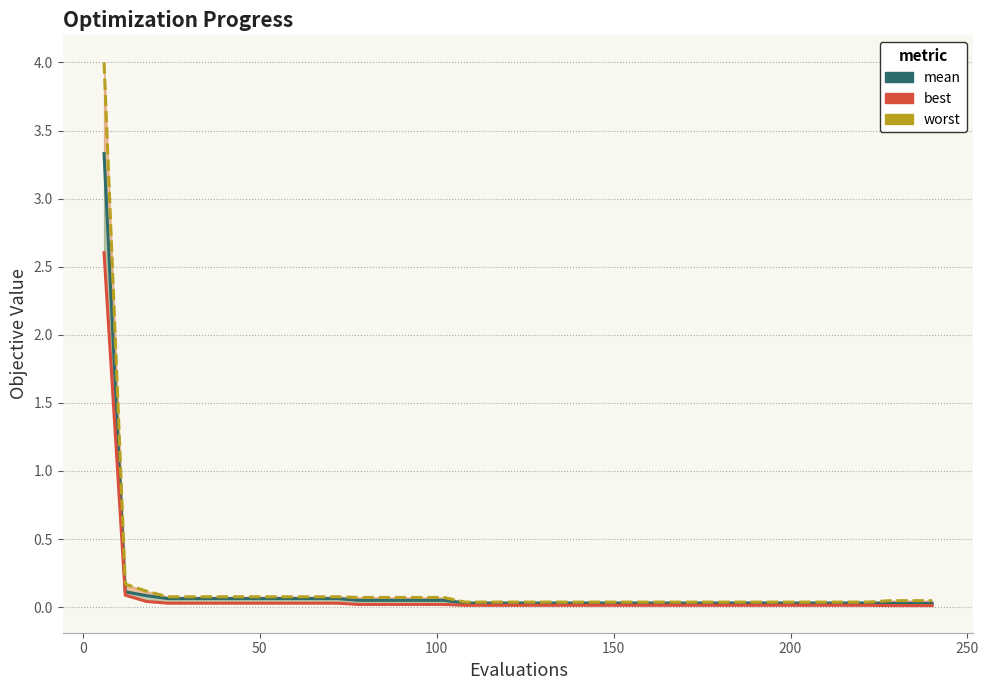

What position from the left is 26?

27